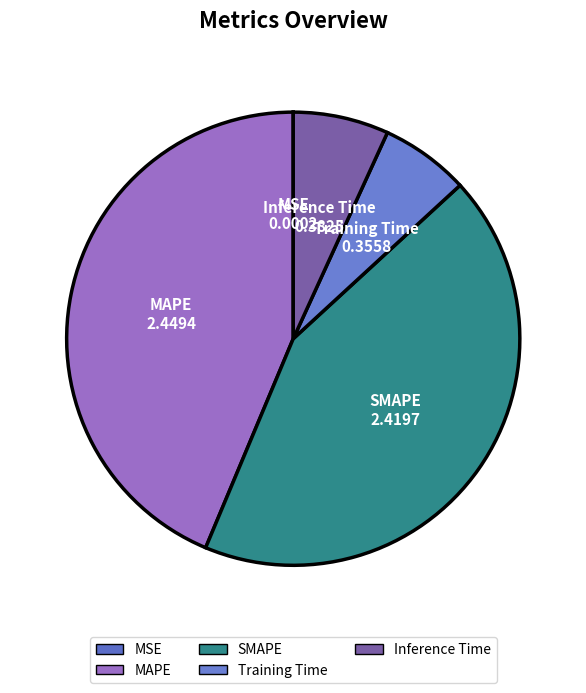

Which slice is the largest?

MAPE